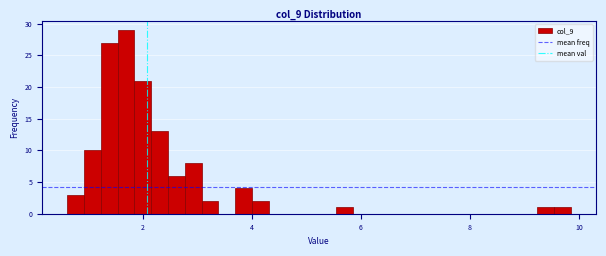

Around what value on the x-axis is the tallest bar? Give the approximate position of its centre, as read against the axis.

1.6